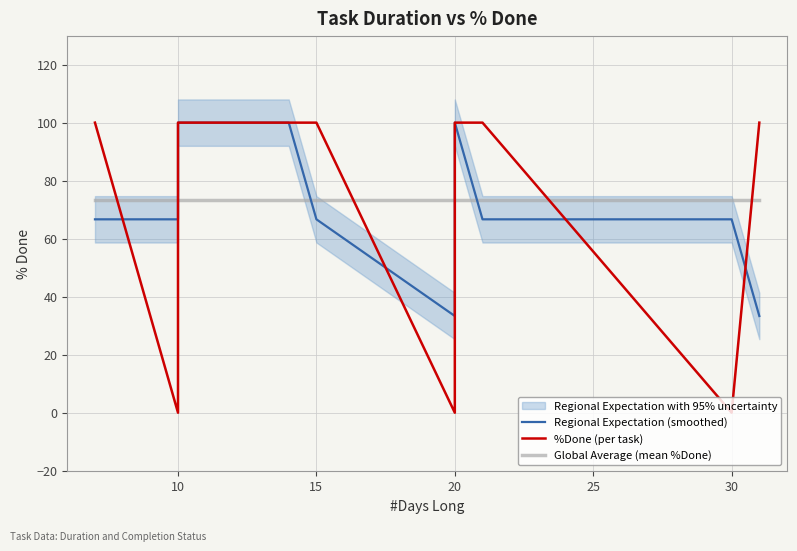

Between 15 and 20, which is larger?

15